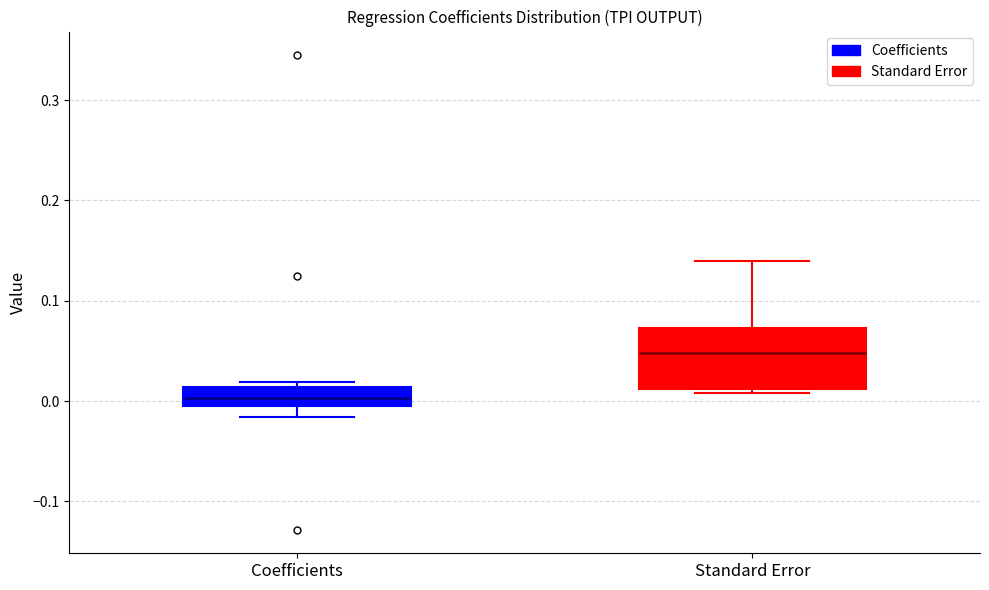

Which box is the tallest, from its lower edge to its upper edge?

Standard Error